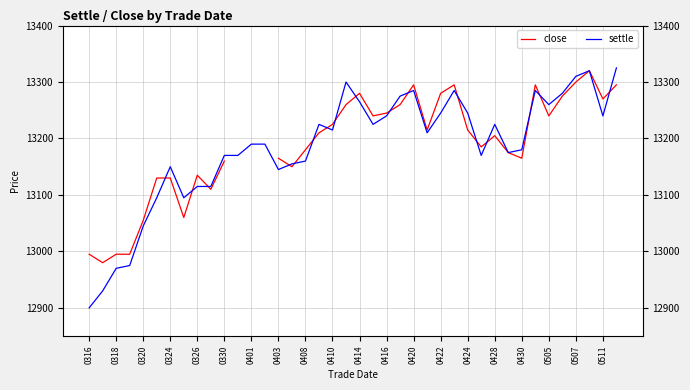

True or false: settle has more than 0 interior local peaks.

True